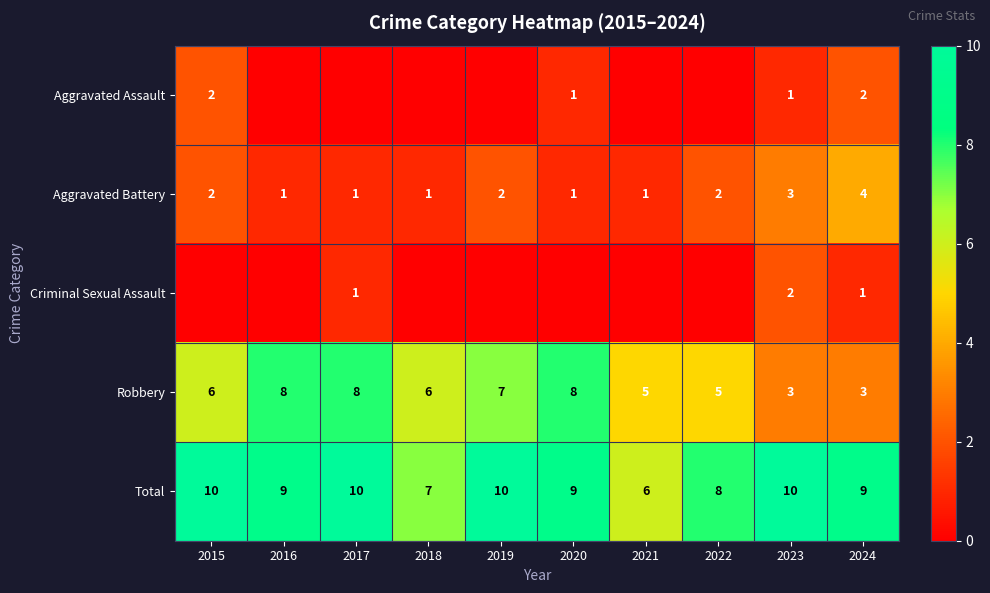

How many values in the Aggravated Battery series are below 2?

5